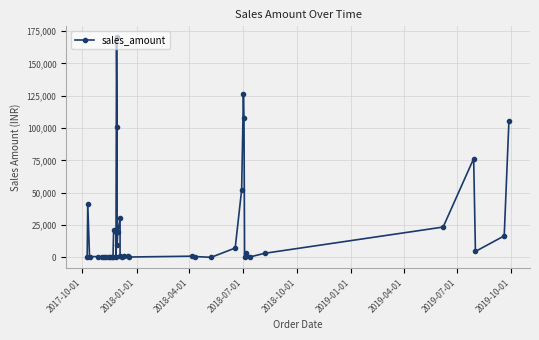

What is the difference between the values at 2018-04-01 and 2018-07-01?

5